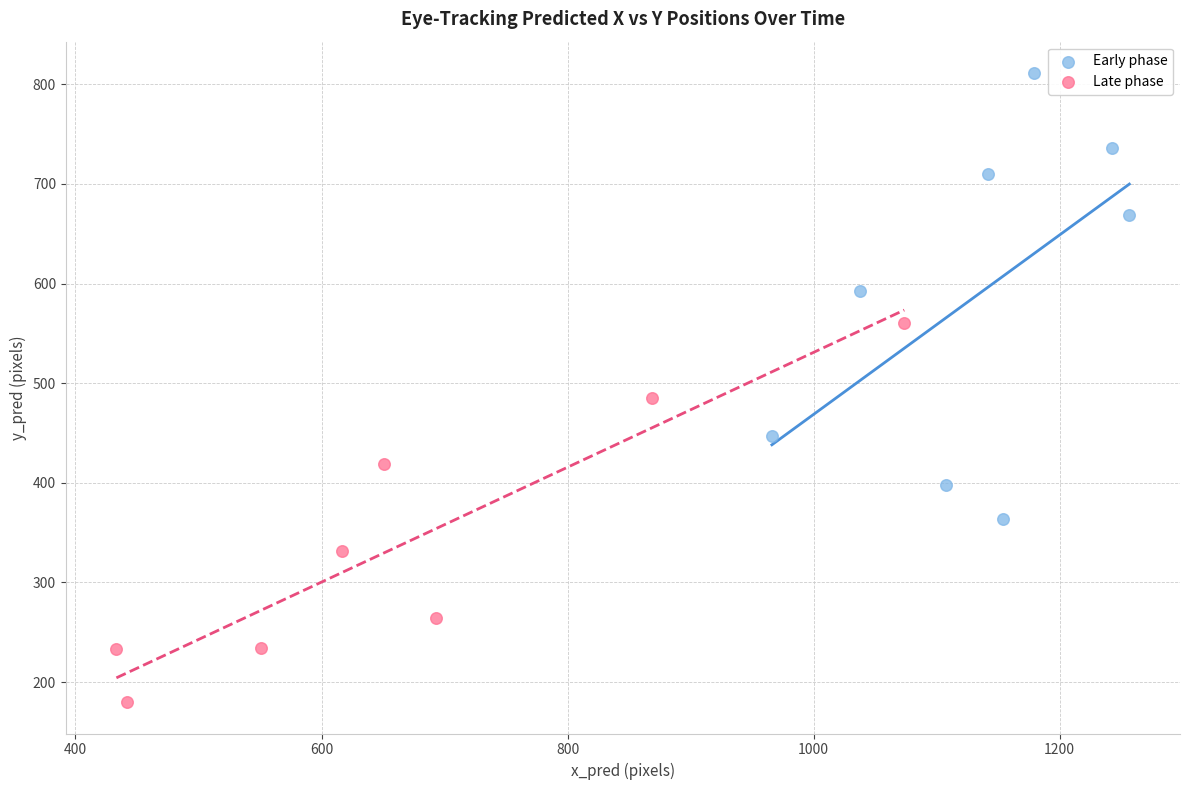

Which series reaches the maximum Y coordinate?

Early phase